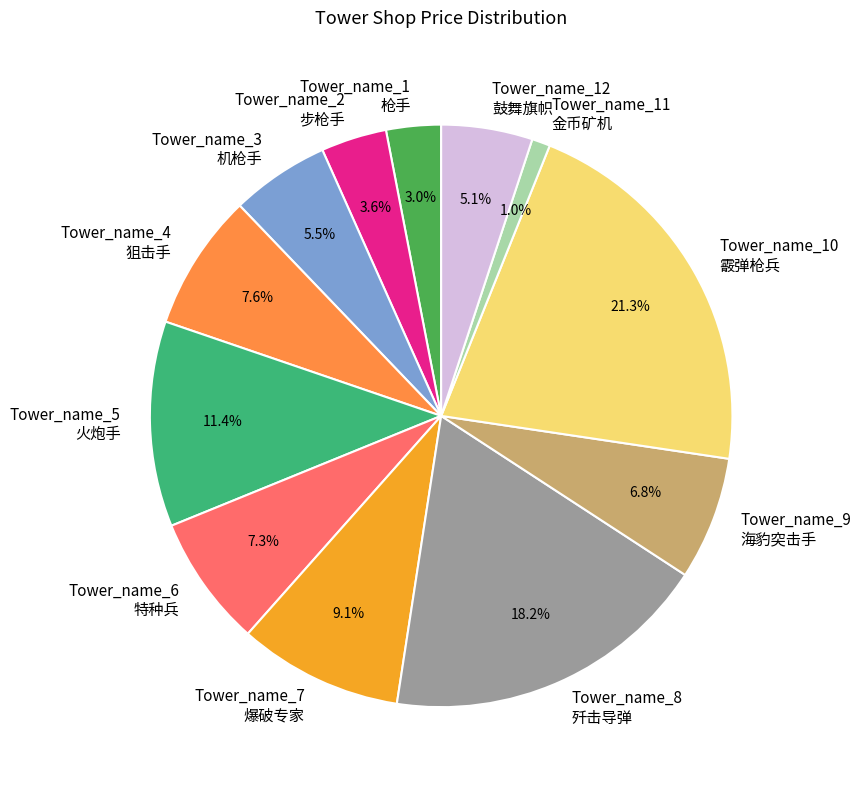

Does Tower_name_11 金币矿机 account for over 50% of the chart?

No